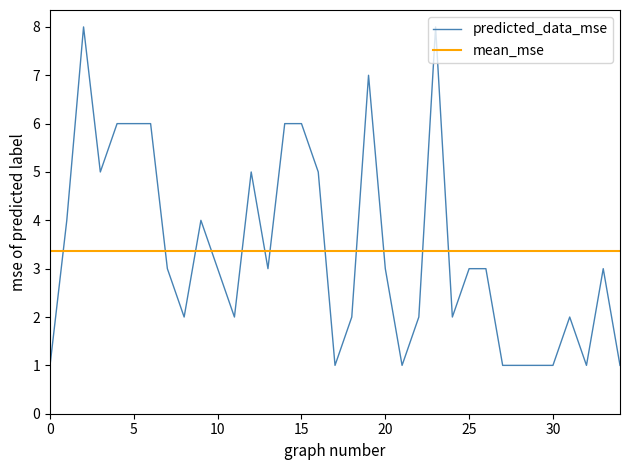

Is it true that predicted_data_mse equals 0 at 0?

False